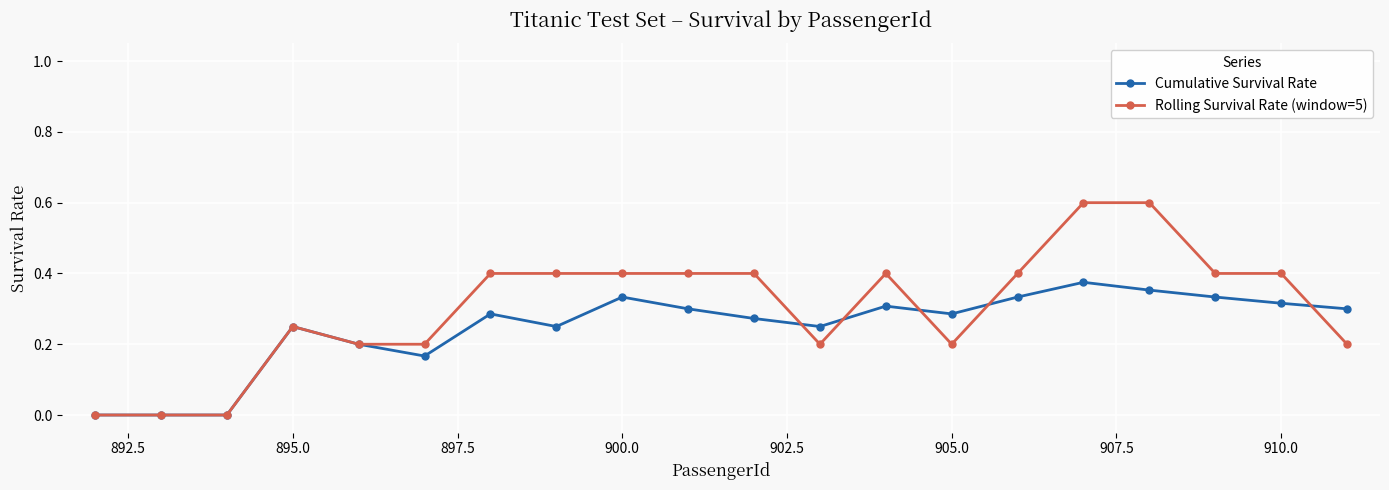

Which series has the largest range (max minus min)?

Rolling Survival Rate (window=5)